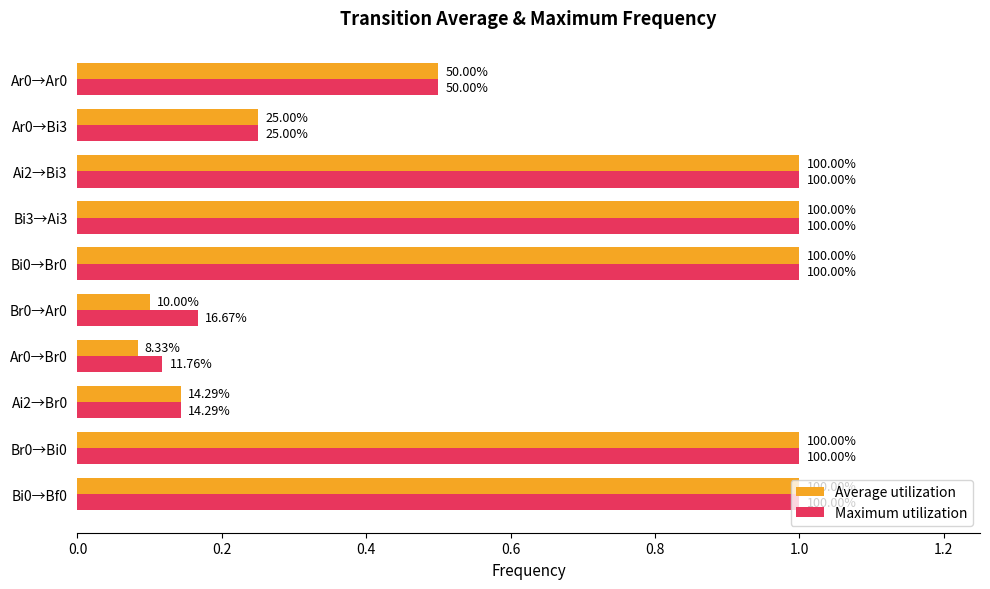

Reading left to right, transcribe all the data shown in this chart.

Average utilization: 0.5	0.2	1.0	1.0	1.0	0.1	0.1	0.1	1.0	1.0
Maximum utilization: 0.5	0.2	1.0	1.0	1.0	0.2	0.1	0.1	1.0	1.0